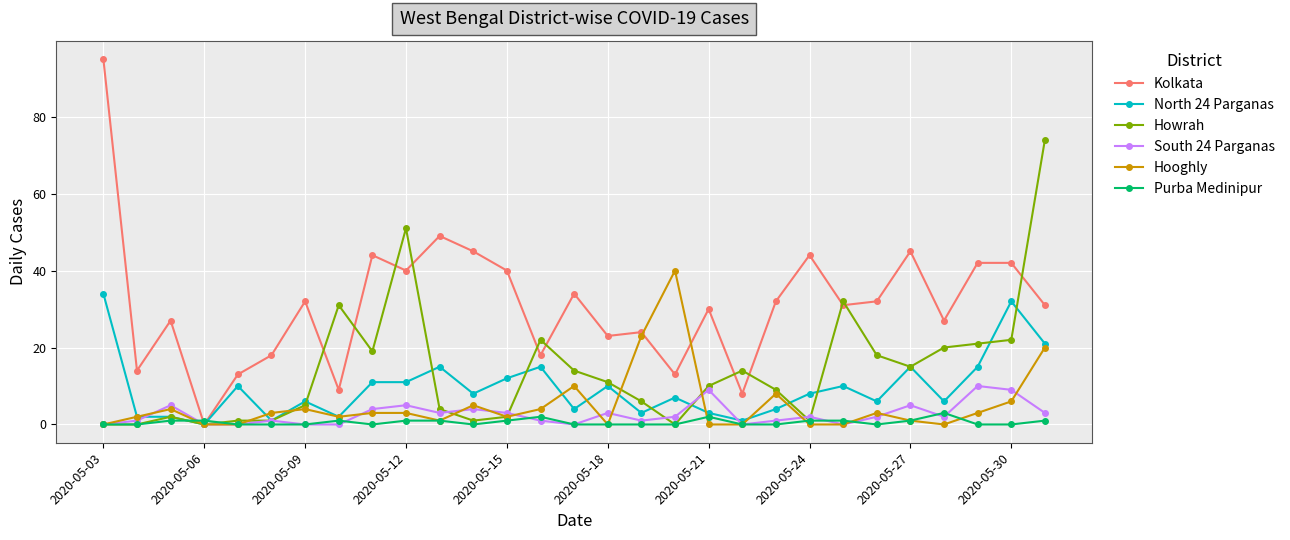

List the series in order of their peak value, lowest first.

Purba Medinipur, South 24 Parganas, North 24 Parganas, Hooghly, Howrah, Kolkata